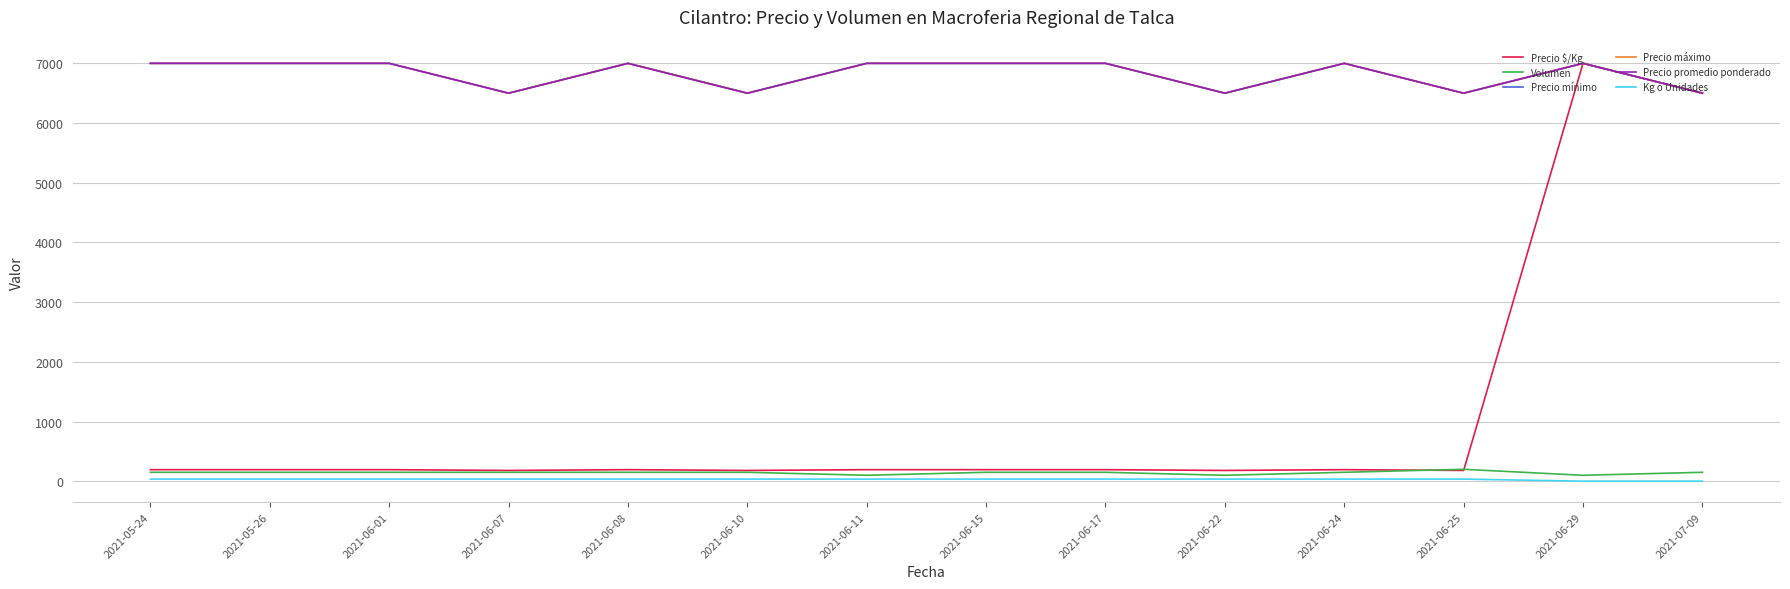

True or false: Precio mínimo and Precio $/Kg intersect in this chart.

False